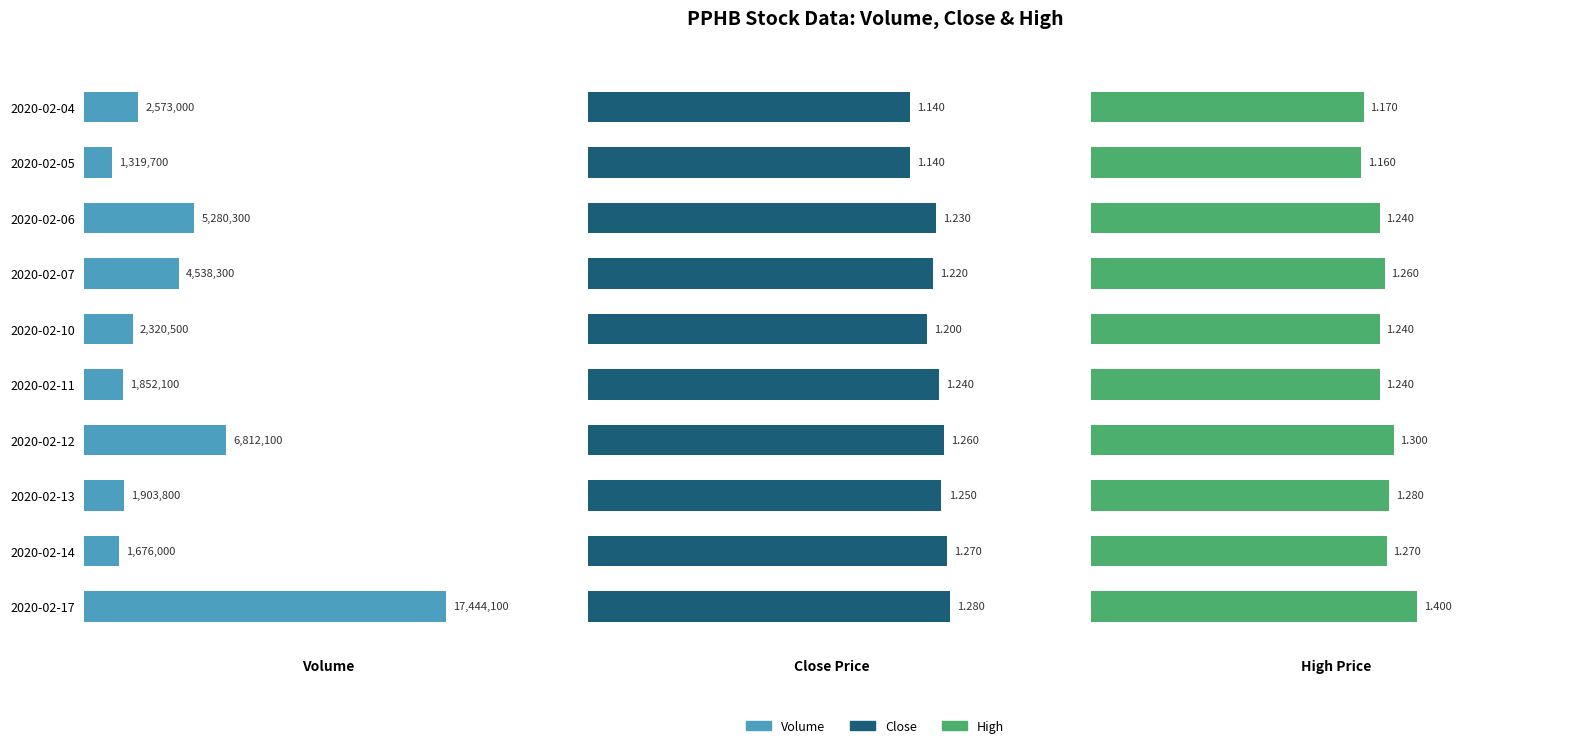

How many distinct data groups are displayed?

3